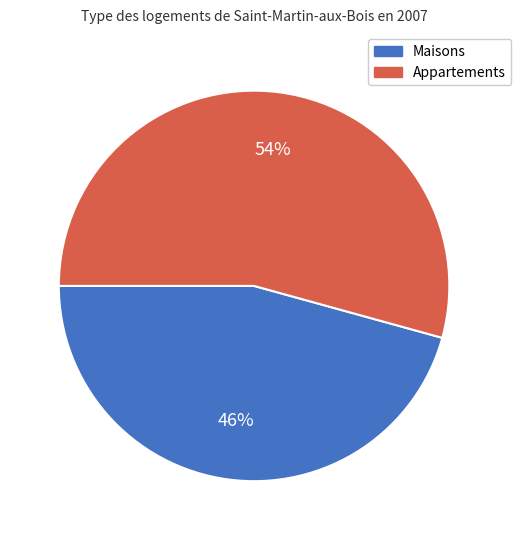

Which slice is the largest?

Appartements